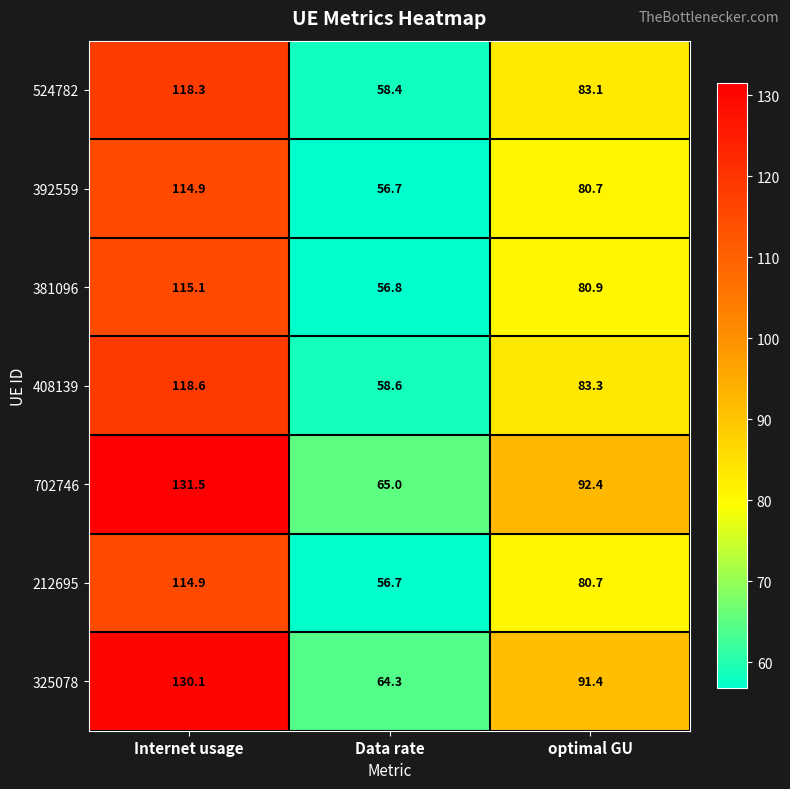

At which category is the sum across all series the highest?

Internet usage